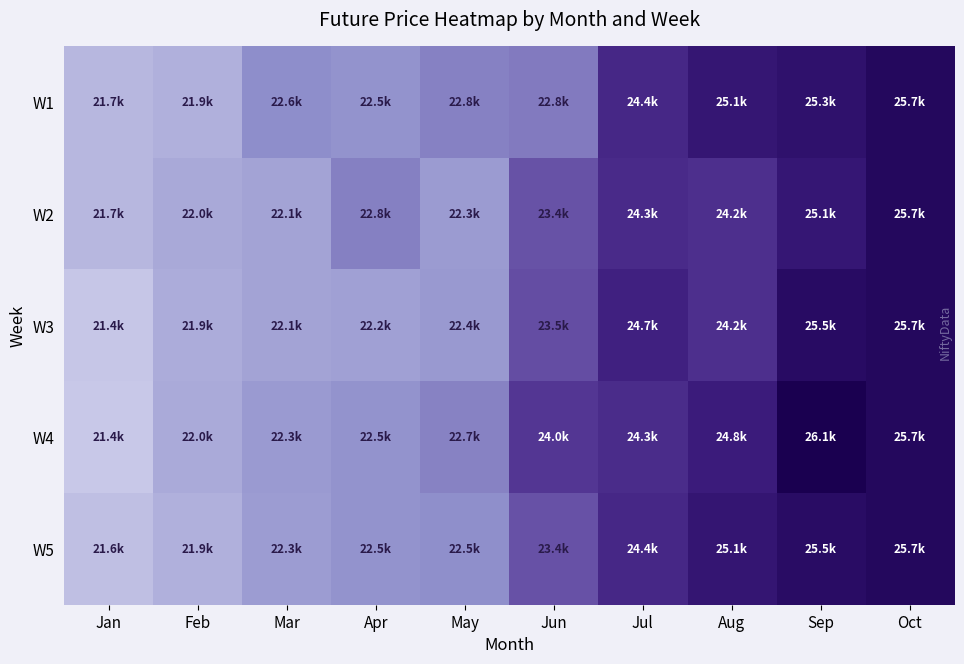

Which category has the highest value across all series?

Sep